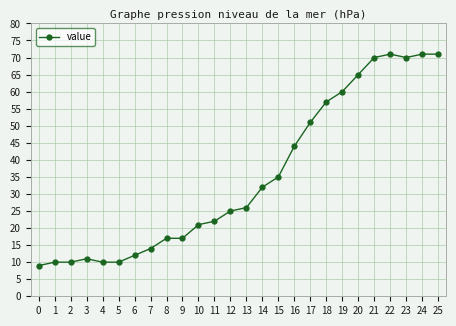

True or false: there are more than 0 points higher than both neighbors.

True